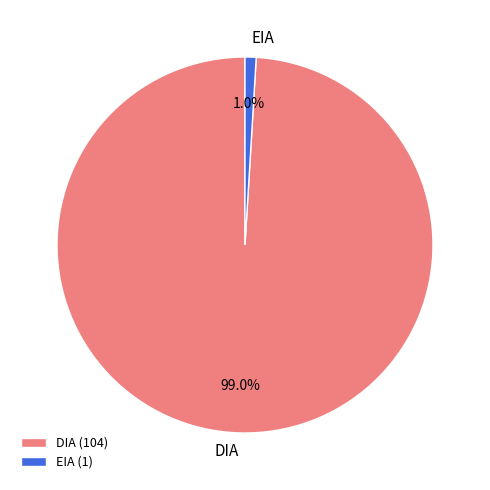

Count the number of slices in the pie.

2